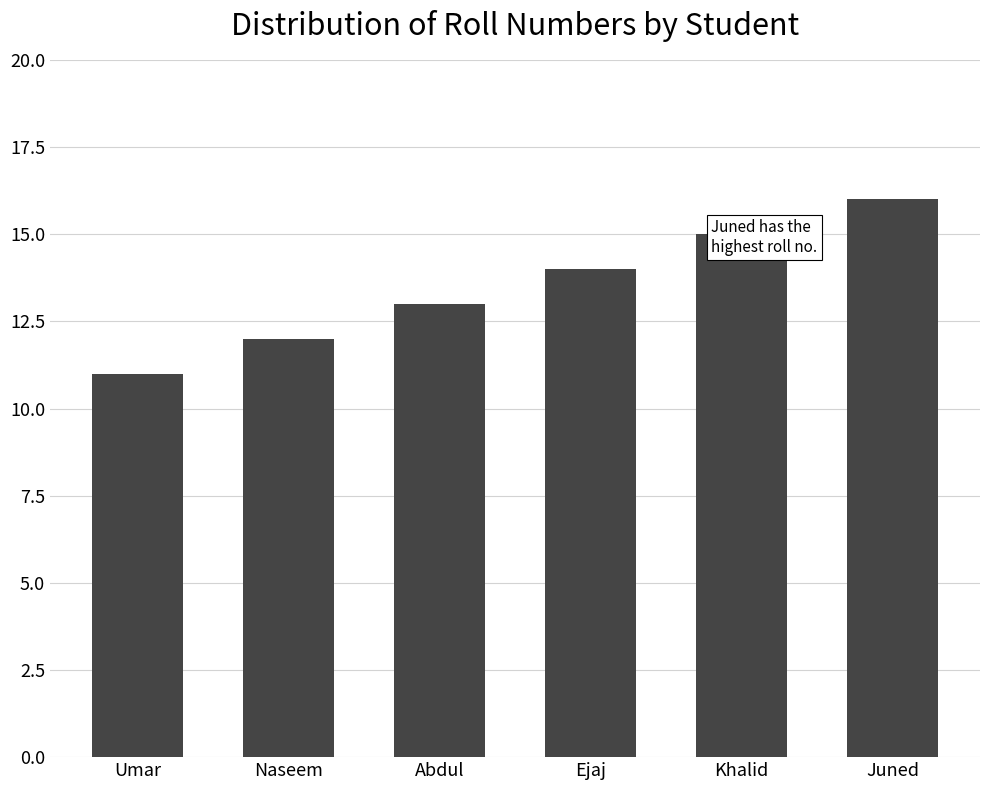

What is the value of the 4th bar from the left?

14